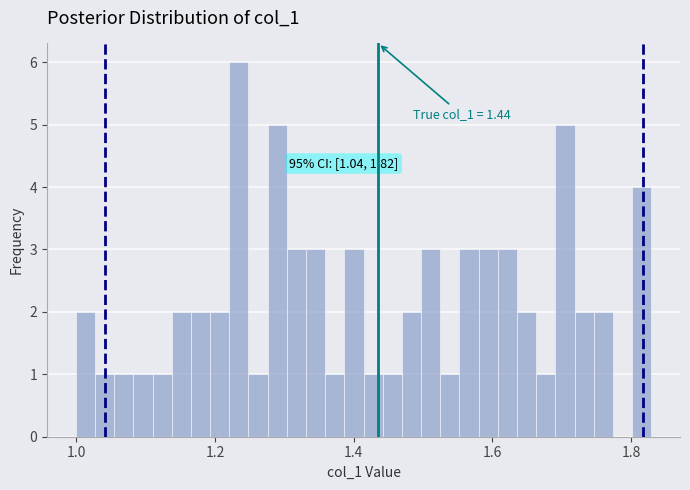

Read against the x-axis, roughly where is the centre of the tallest bar?

1.24